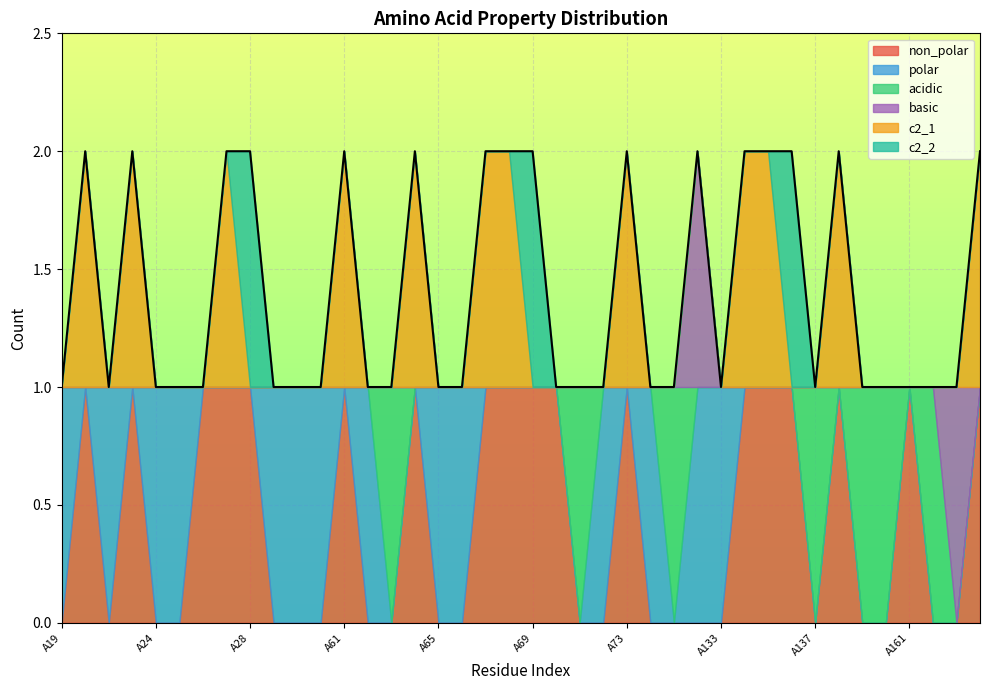

How many values in acidic are above zero?

7